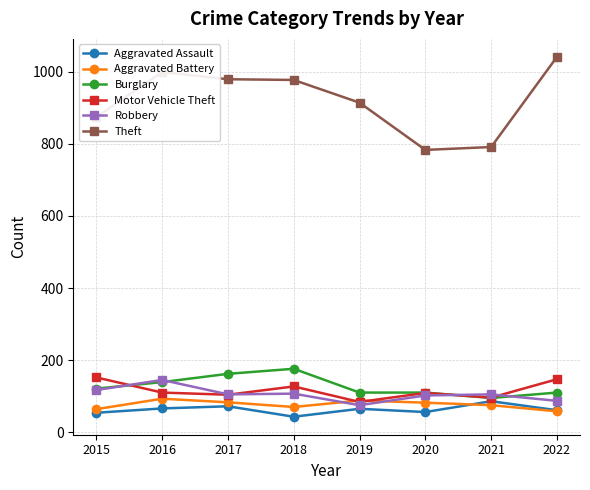

True or false: Theft and Aggravated Assault cross at least once.

False